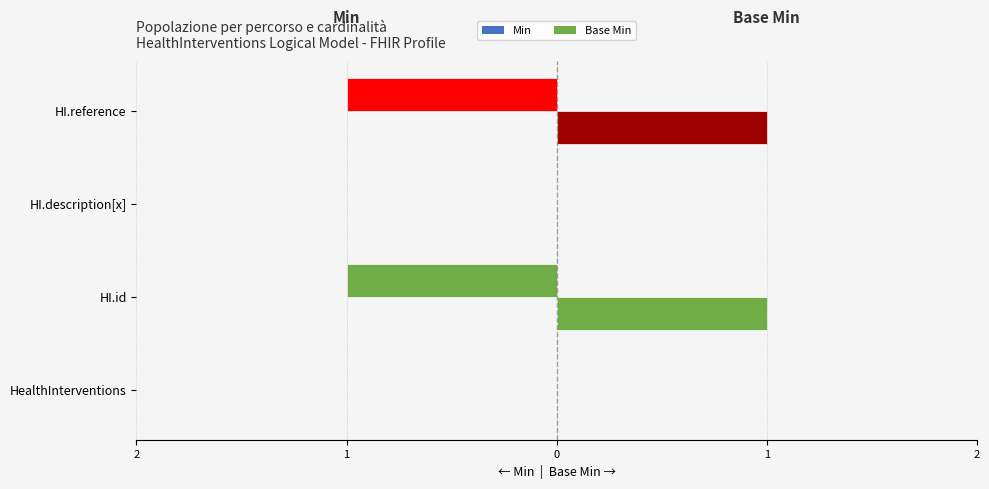

How many values in the Min series are below 0?

2